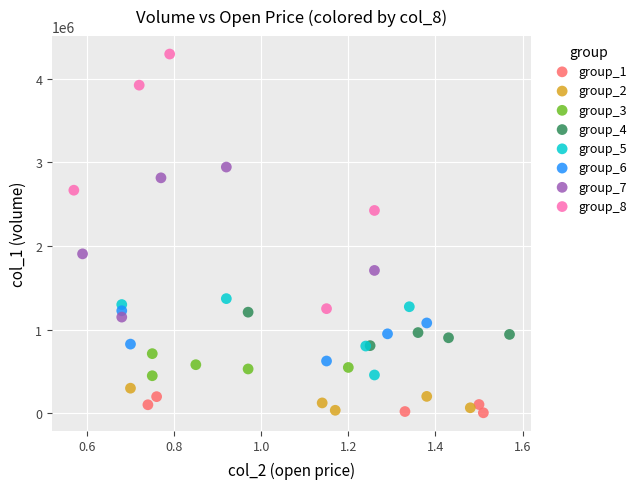

Which series has the widest spread of Y values?

group_8